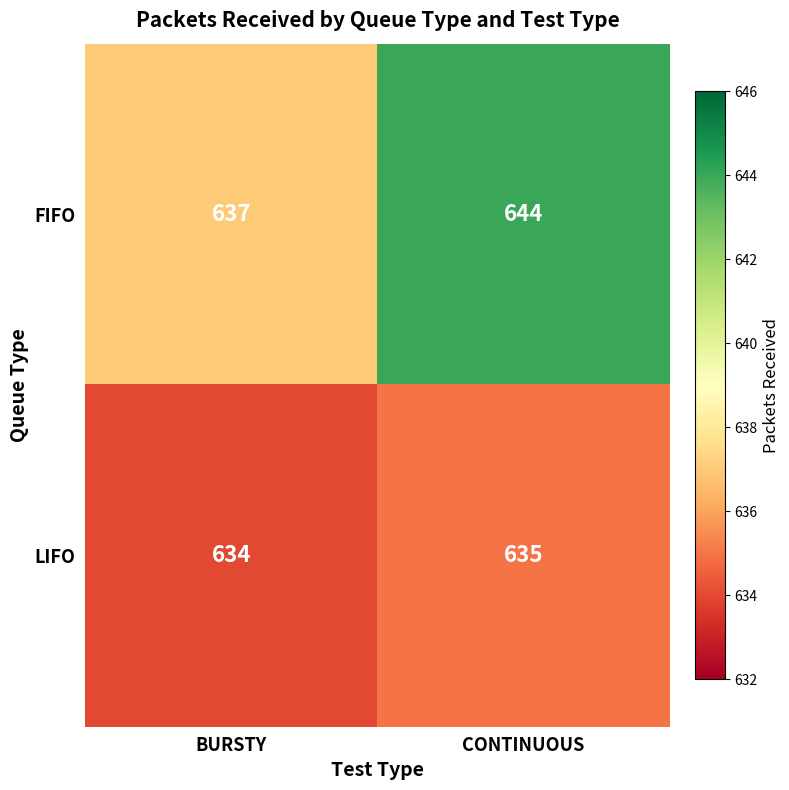

List the series in order of their overall mean, highest first.

FIFO, LIFO